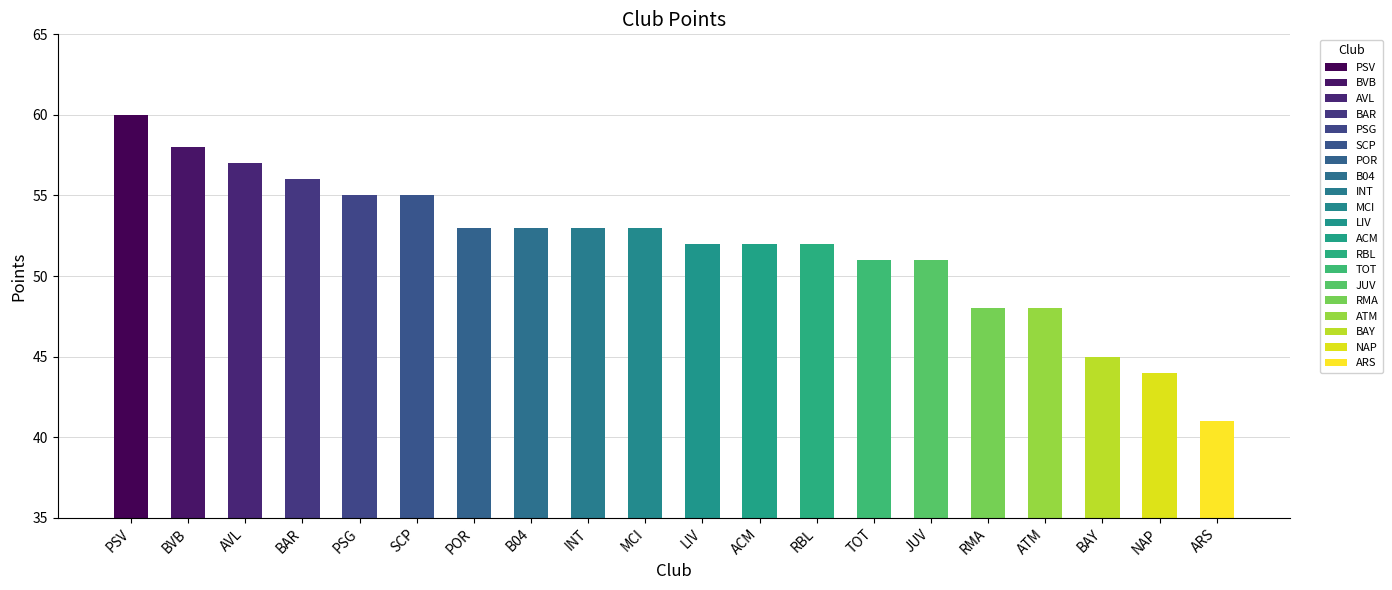

Rank the categories by value from highest to lowest.

PSV, BVB, AVL, BAR, PSG, SCP, POR, B04, INT, MCI, LIV, ACM, RBL, TOT, JUV, RMA, ATM, BAY, NAP, ARS